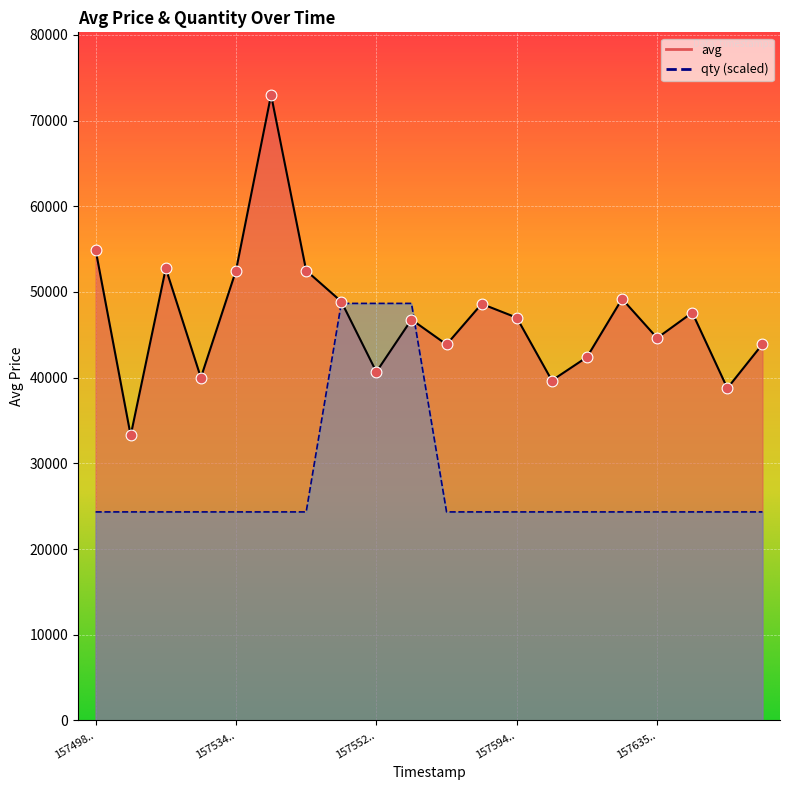

Is the value of avg at 1576359000 greater than the value of qty at 1576526400?

Yes